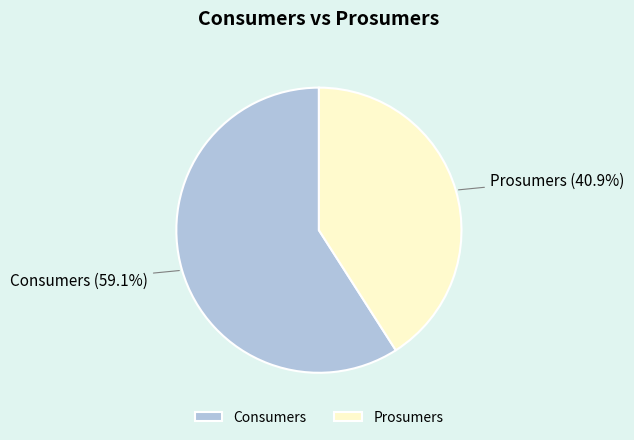

How many segments does this pie chart have?

2